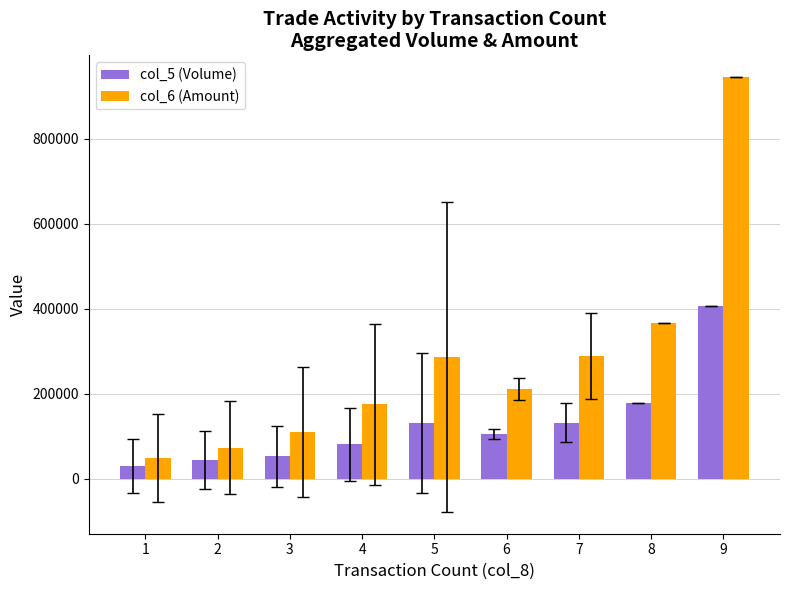

Which series has the widest spread of values?

col_6 (Amount)